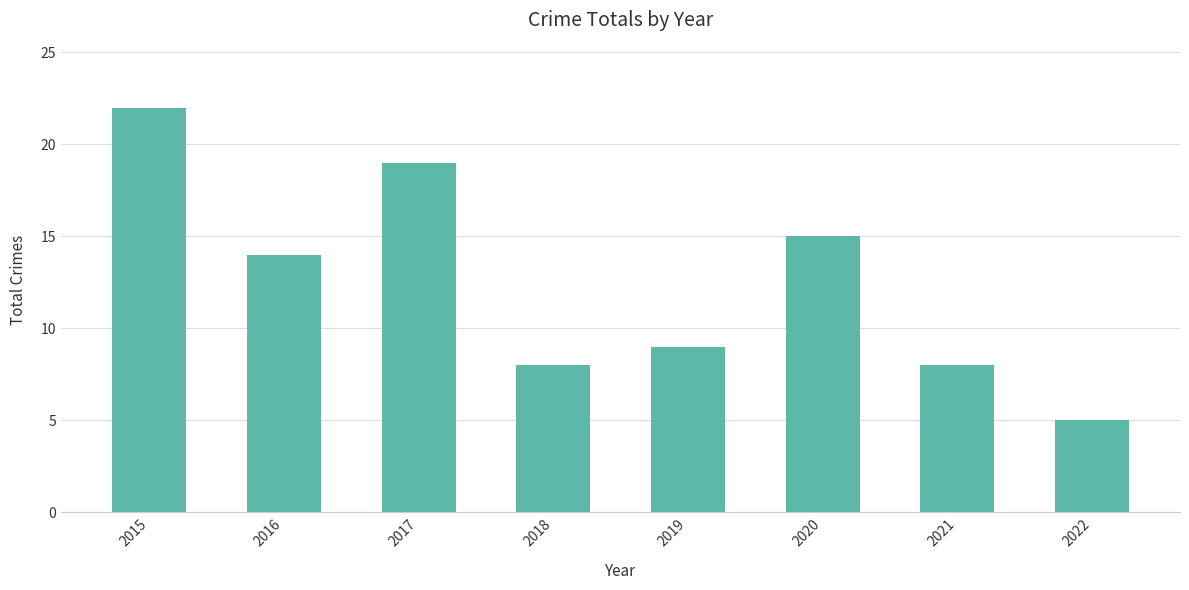

What is the ratio of the value at 2019 to the value at 2022?

1.8